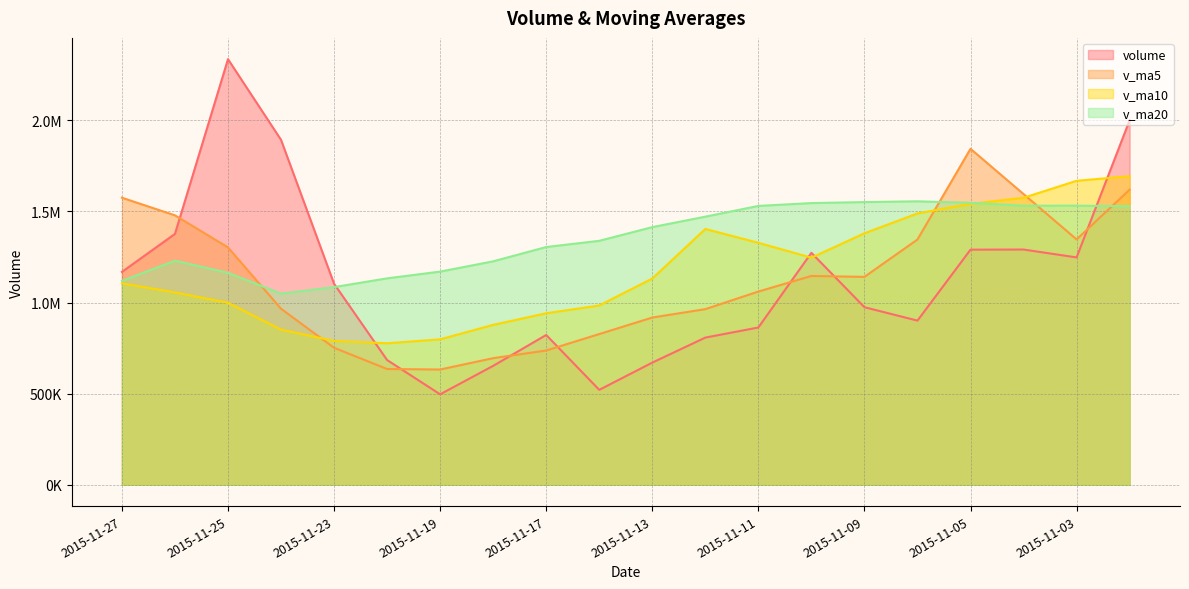

What is the value of the v_ma5 point at the 5th from the left?

751668.7